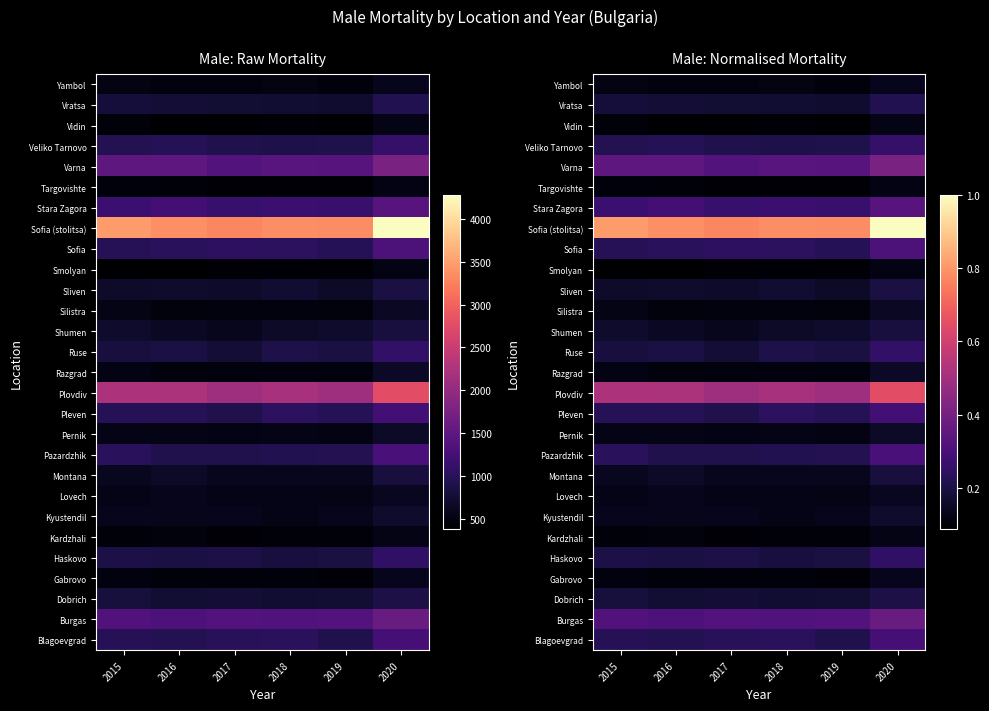

The value of Silistra at 2016 is 0.2. True or false?

False